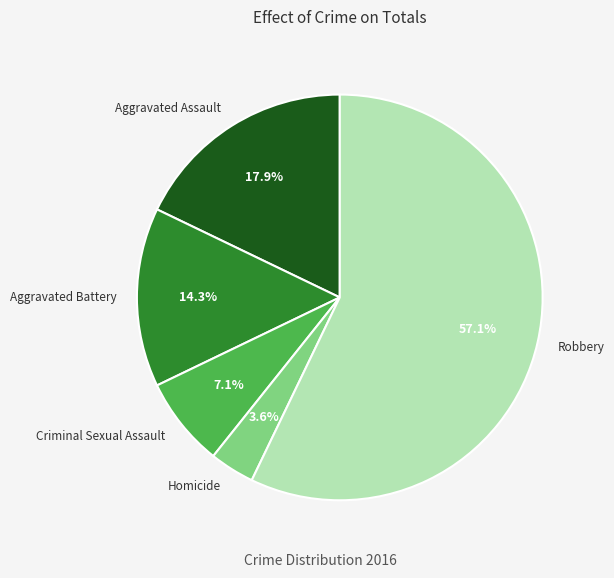

To the nearest percent, what is the combined percentage of Homicide and Criminal Sexual Assault?

11%